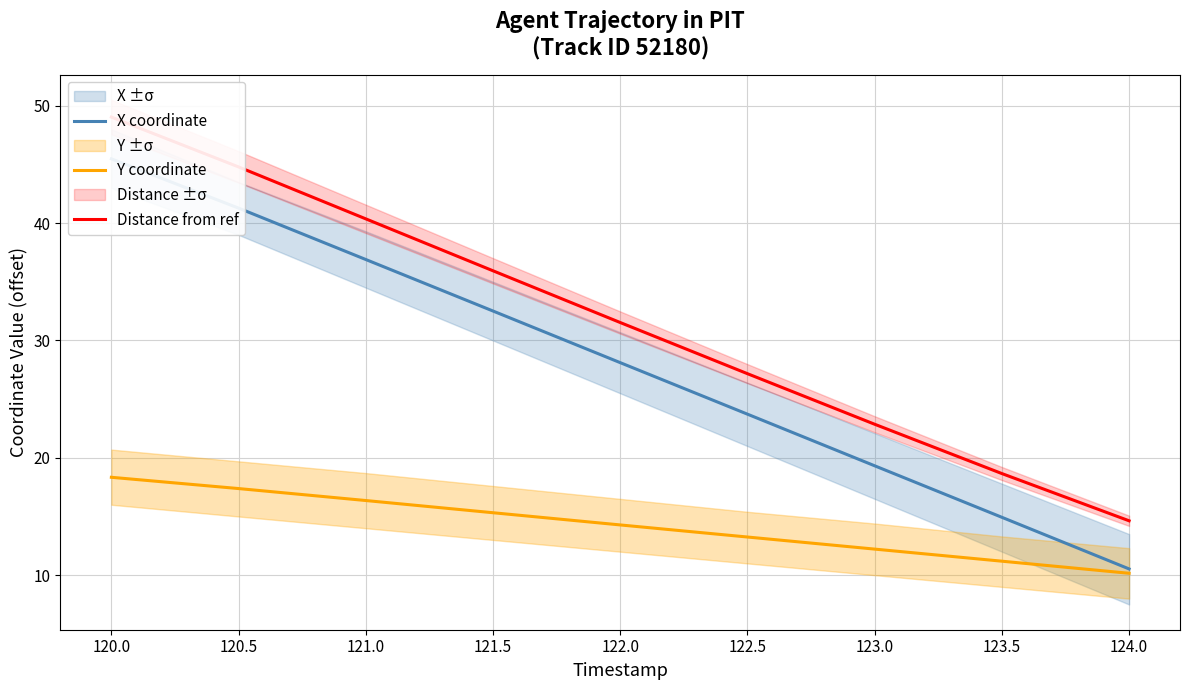

True or false: Y coordinate has a value of 3.8 at 123.5.

False